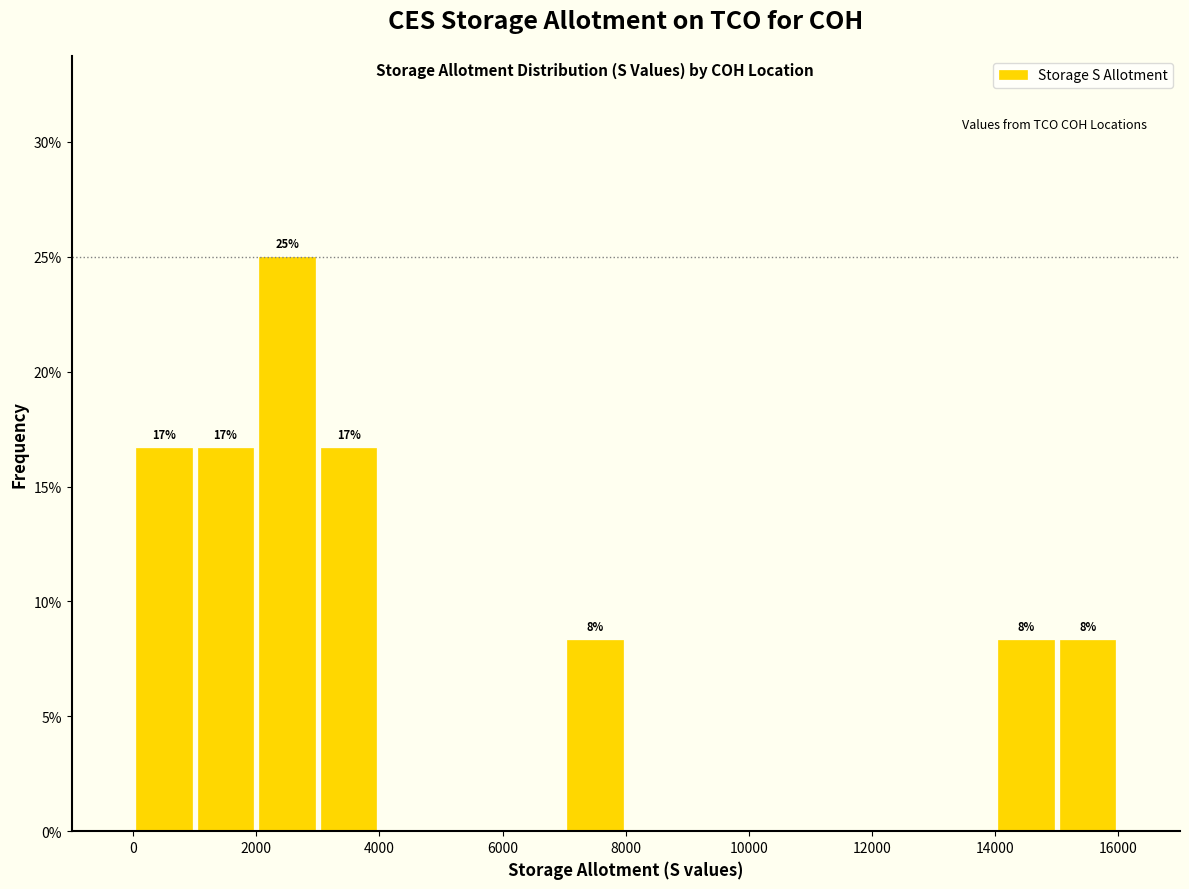

Over which range of the x-axis is the bar tallest?

2000 to 3000